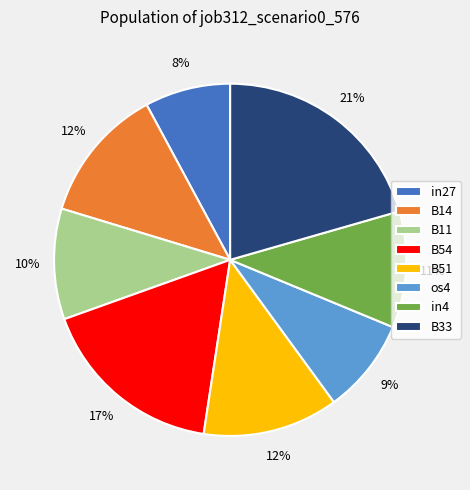

Which category has the smallest portion of the pie?

in27